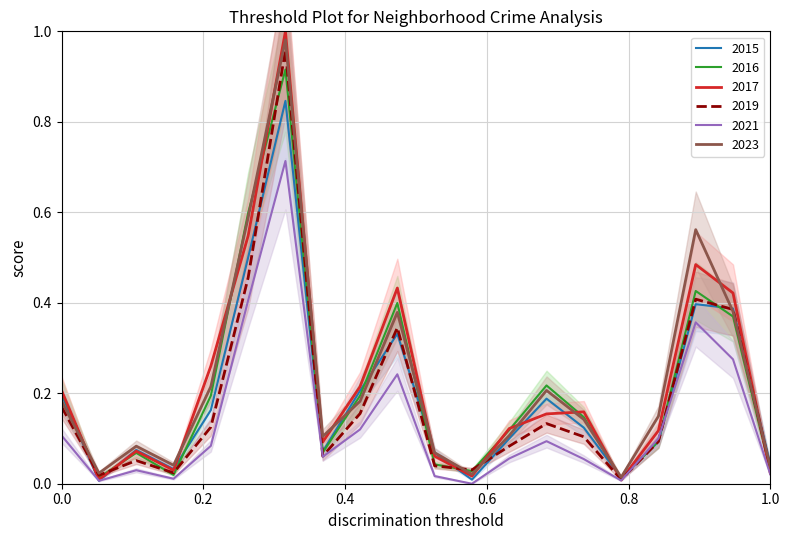

The value of 2015 at 1.0 is 0.0. True or false?

False